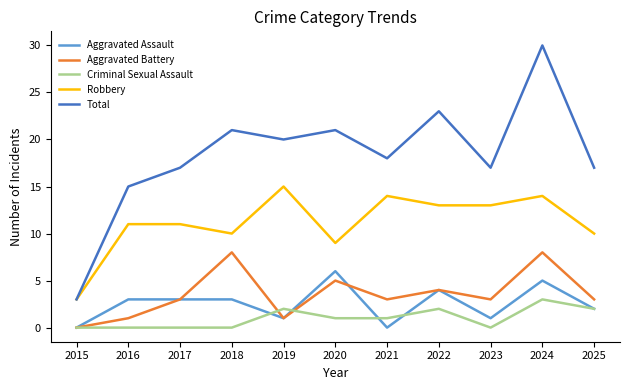

Read the Aggravated Battery value at 2020.

5